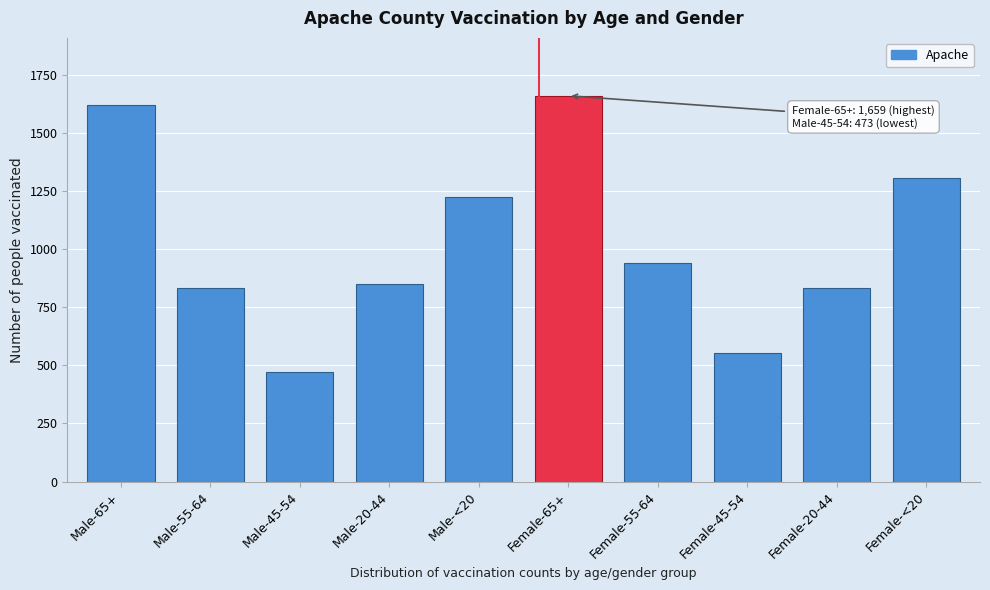

What is the label of the 10th bar from the right?

Male-65+